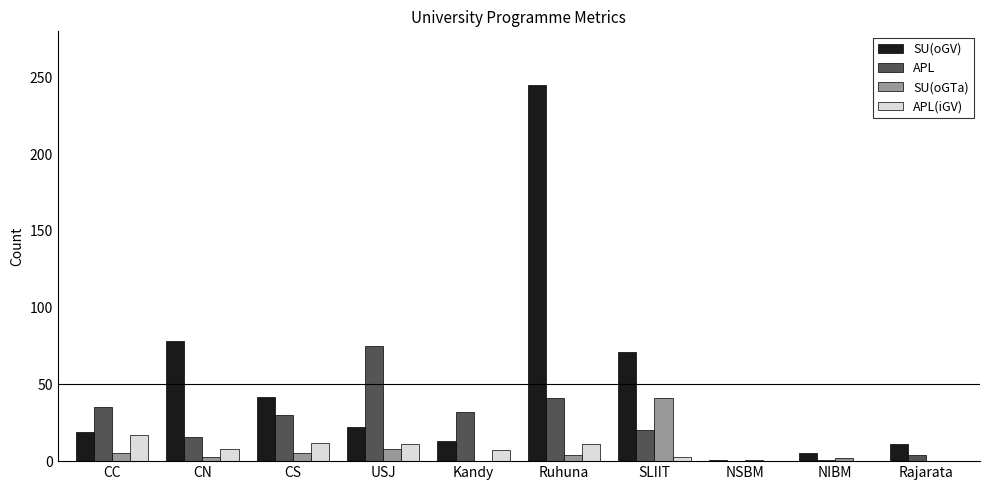

What is the sum of the APL values at SLIIT and CC?

55